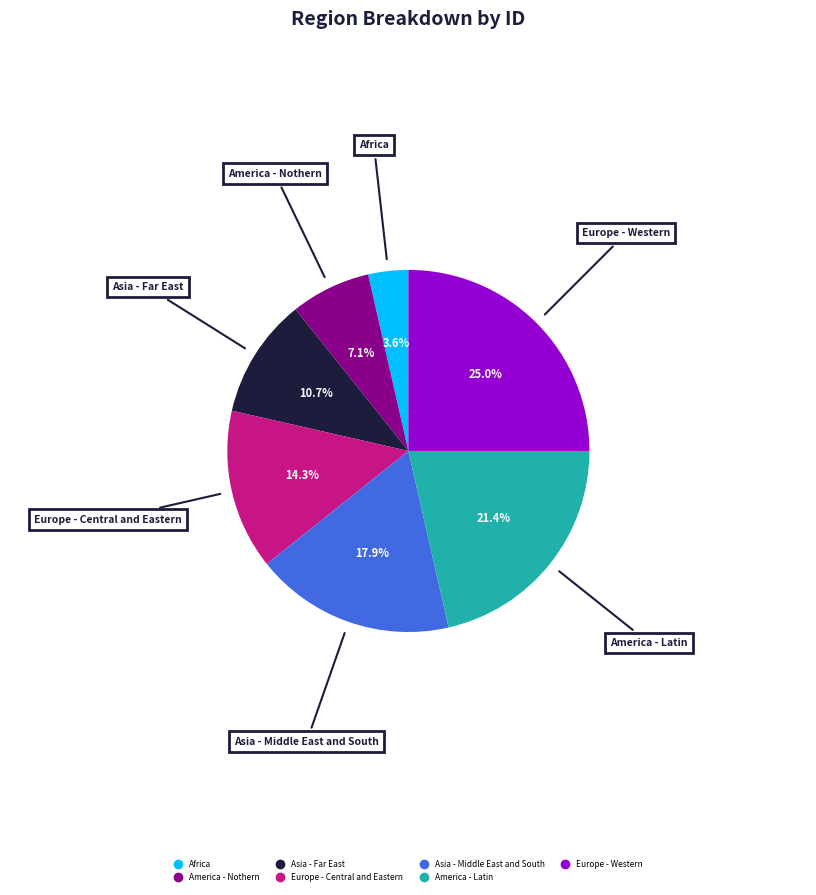

How many slices are in this pie chart?

7